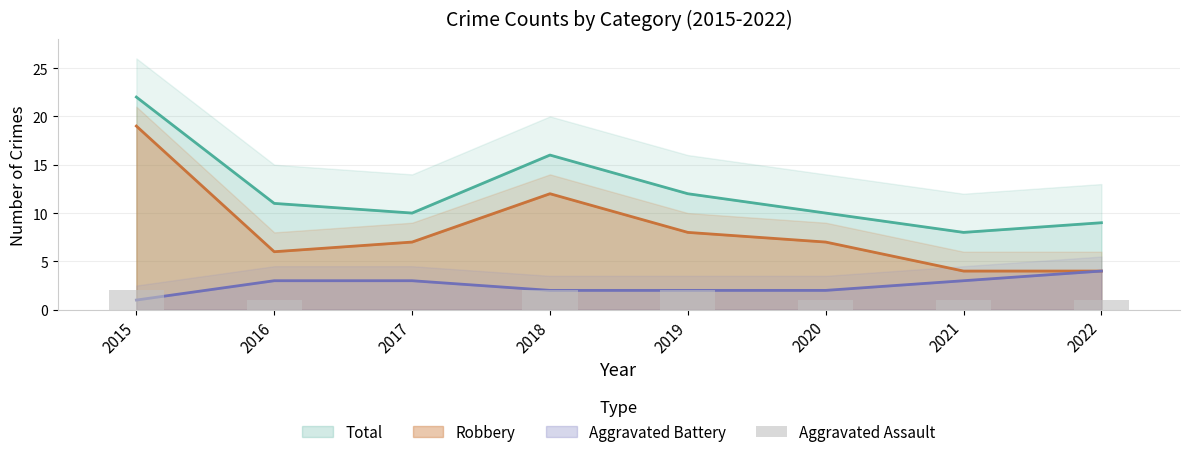

Is it true that Robbery equals 20 at 2018?

False